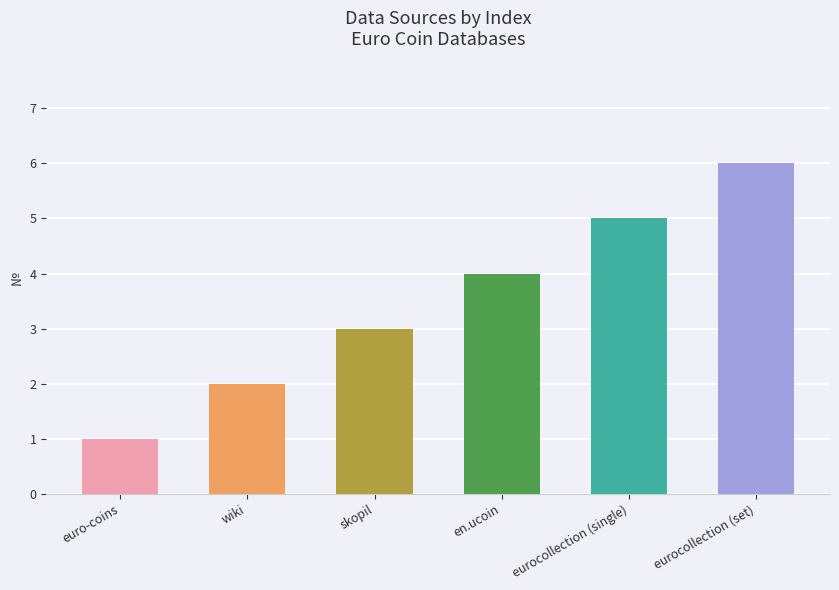

List the labels in order of value, largest first.

eurocollection (set), eurocollection (single), en.ucoin, skopil, wiki, euro-coins